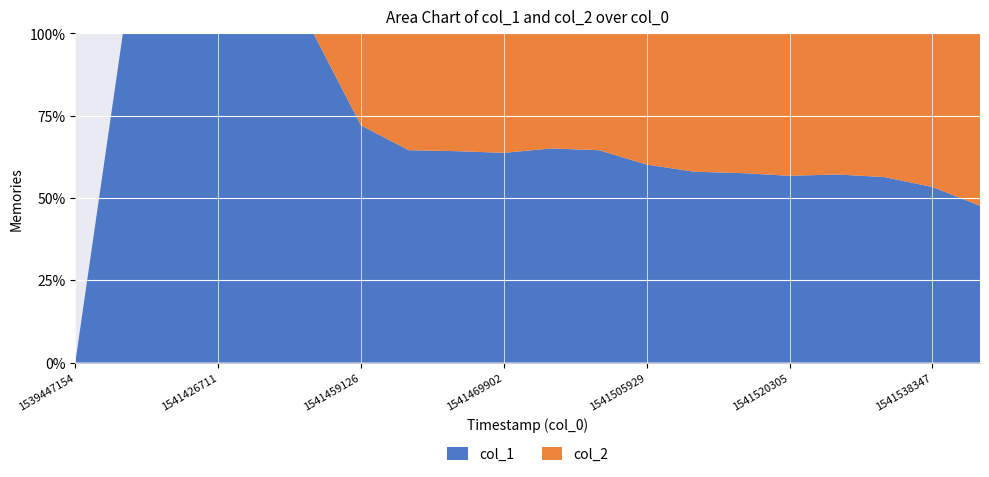

Reading left to right, transcribe all the data shown in this chart.

col_1: 0	1	11	12	19	54	80	80	79	79	80	80	80	80	80	80	80	80	80	80
col_2: 0	0	0	0	0	0	31	44	44	45	43	44	53	58	59	61	60	62	70	88